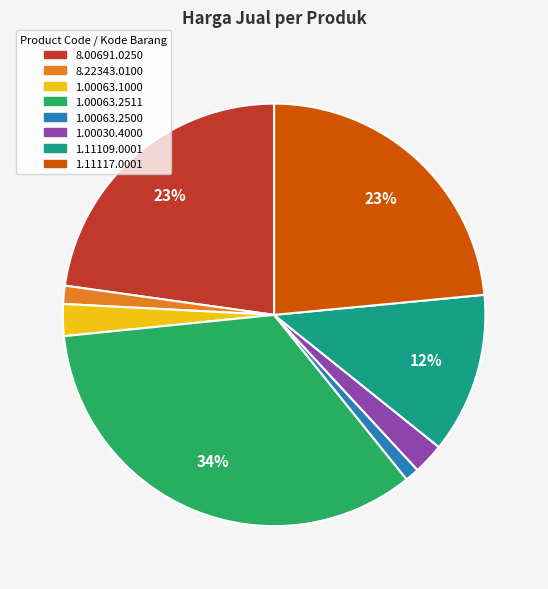

Do 8.00691.0250 and 1.00063.1000 together represent more than half of the pie?

No